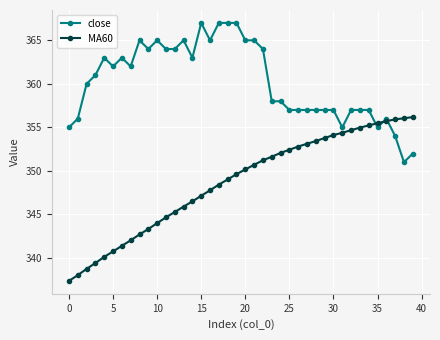

What is the value of the MA60 point at the 27th from the left?

352.8